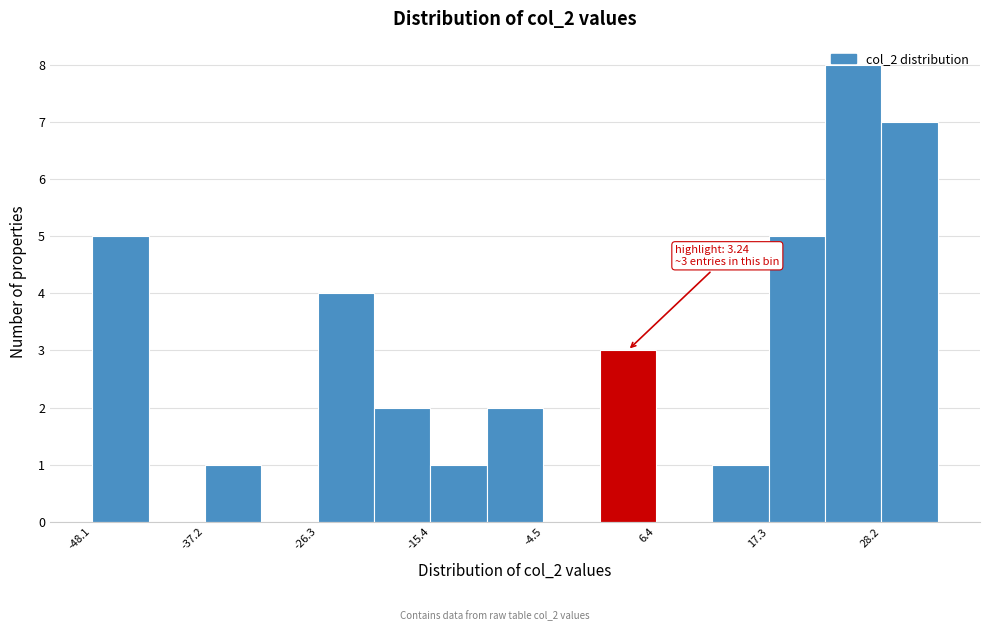

Around what value on the x-axis is the tallest bar? Give the approximate position of its centre, as read against the axis.

26